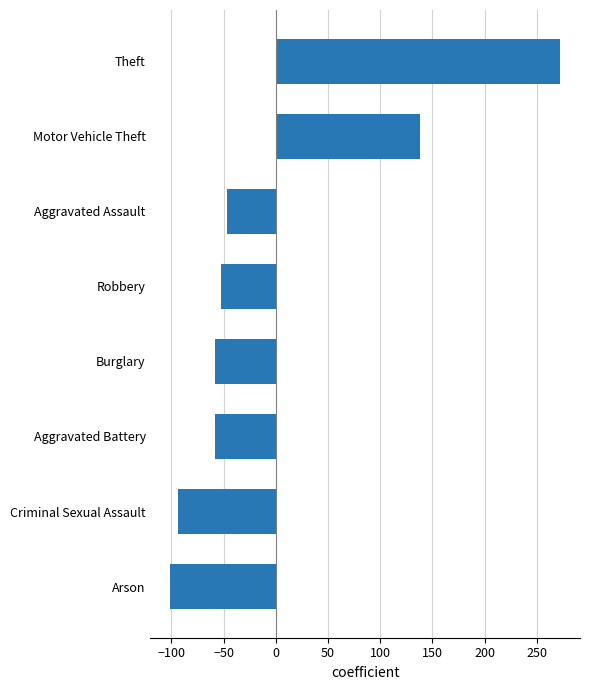

How many values exceed -52?

3